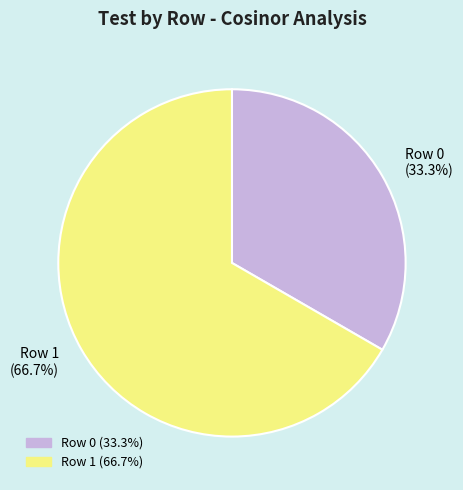

Is it true that Row 0 is 33% of the pie?

True